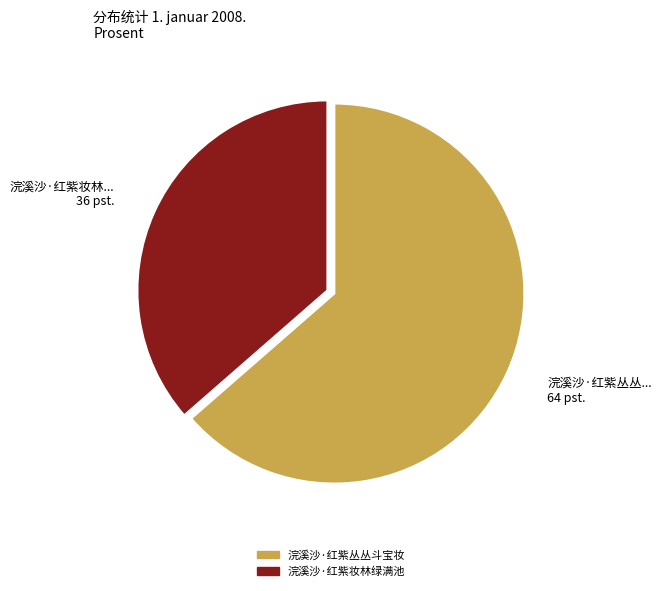

Does any single category account for the majority?

Yes